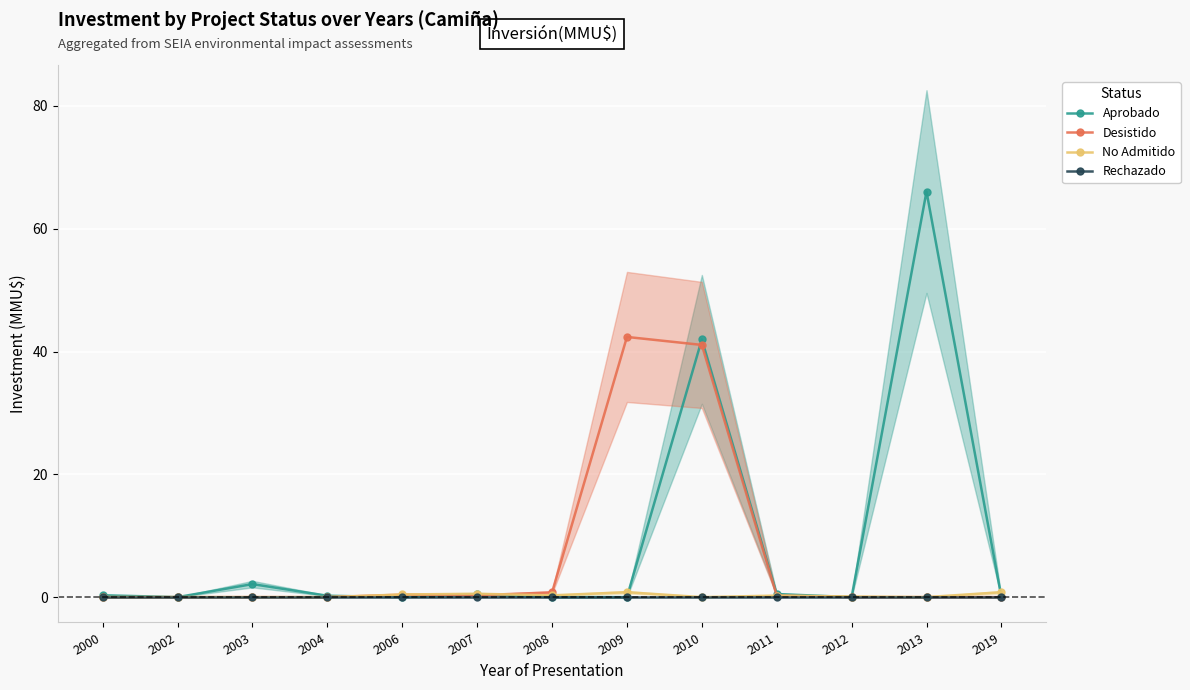

Is it true that Aprobado equals 0.3 at 2007?

False